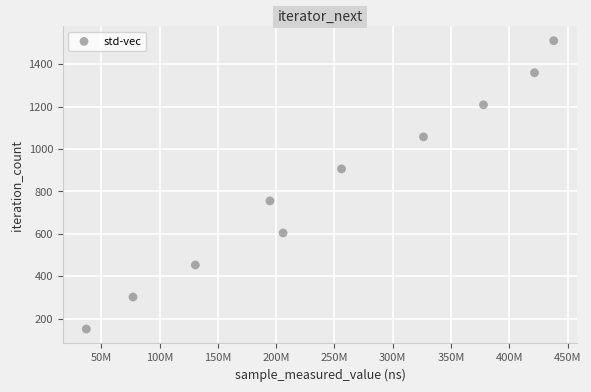

What is the average X value?

246548009